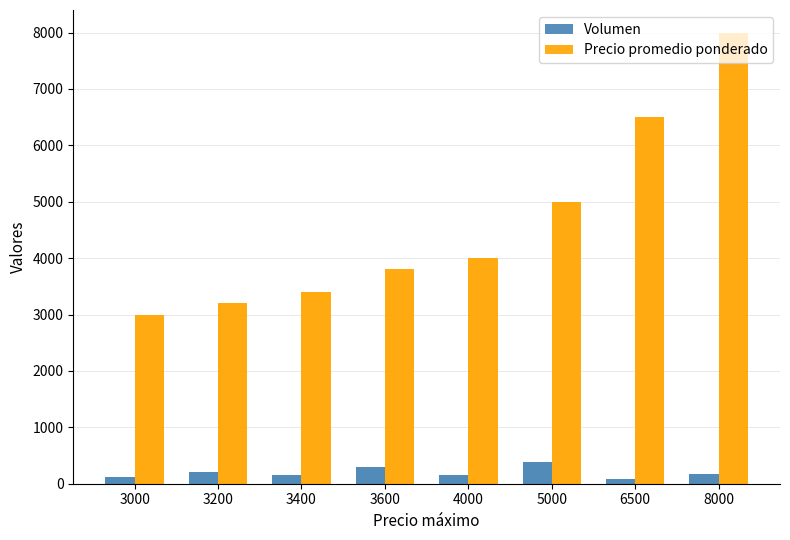

Is the value of Volumen at 6500 greater than the value of Precio promedio ponderado at 5000?

No